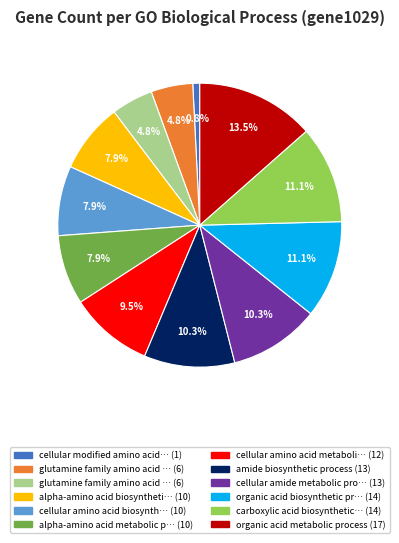

Is there any slice that represents more than half of the pie?

No